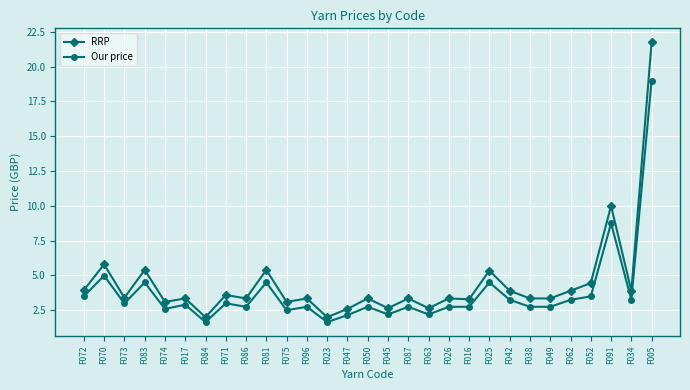

At which category is the sum across all series the highest?

F005